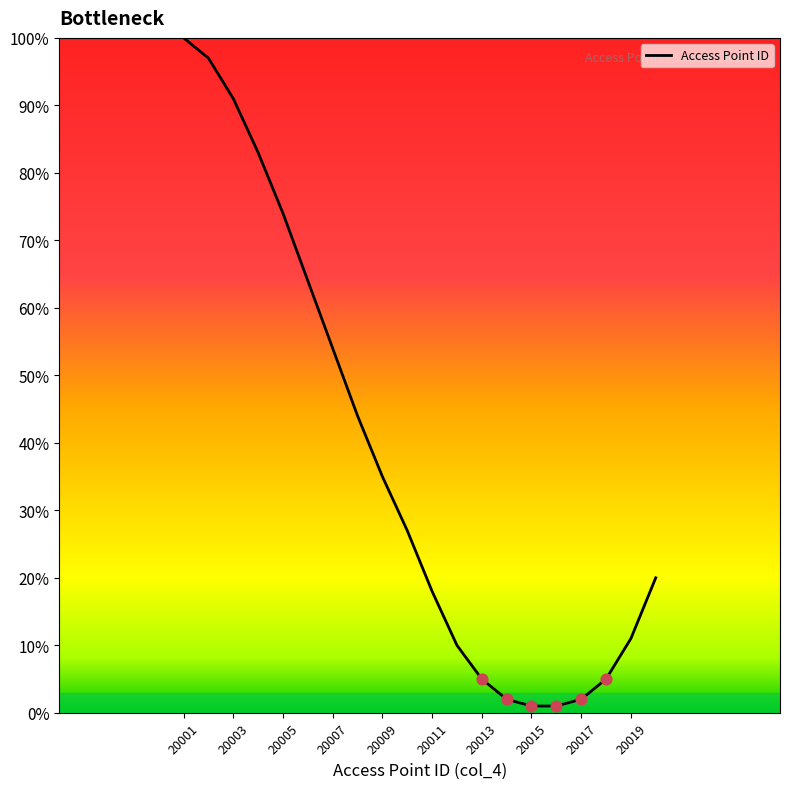

What is the maximum value shown in the chart?

100